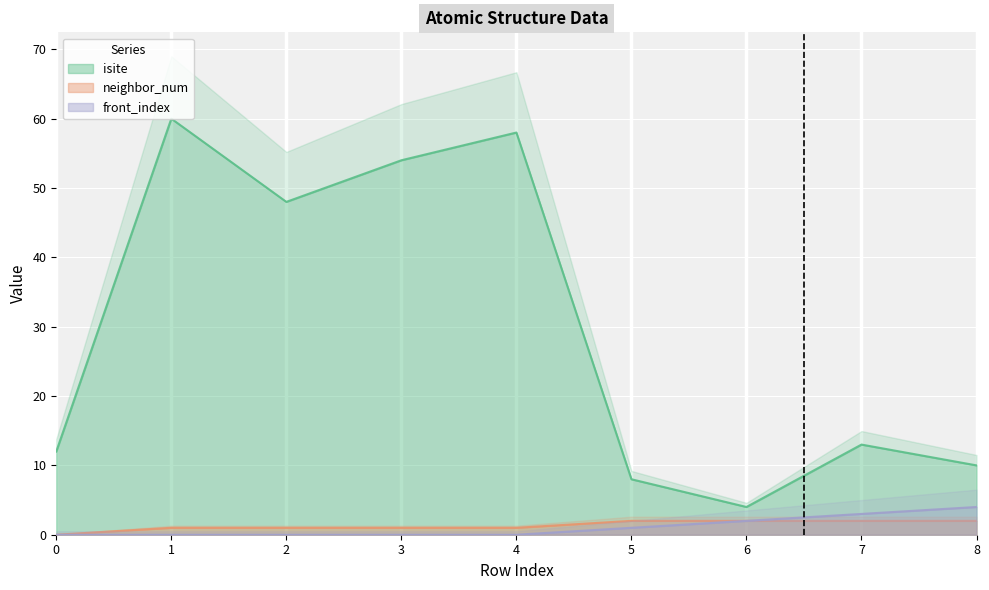

Reading right to left, what are all the values shown in this chart?

isite: 10	13	4	8	58	54	48	60	12
neighbor_num: 2	2	2	2	1	1	1	1	0
front_index: 4	3	2	1	0	0	0	0	0